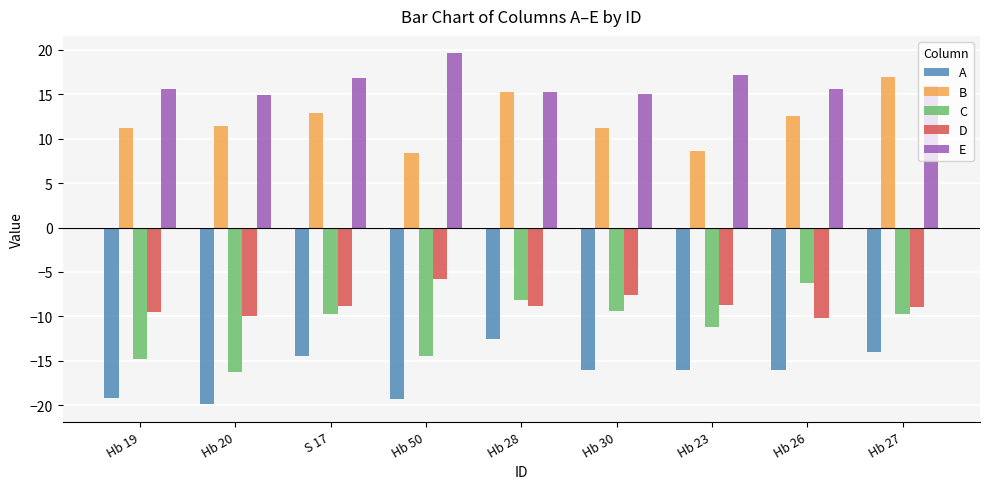

True or false: B has a value of 3.6 at Hb 30.

False